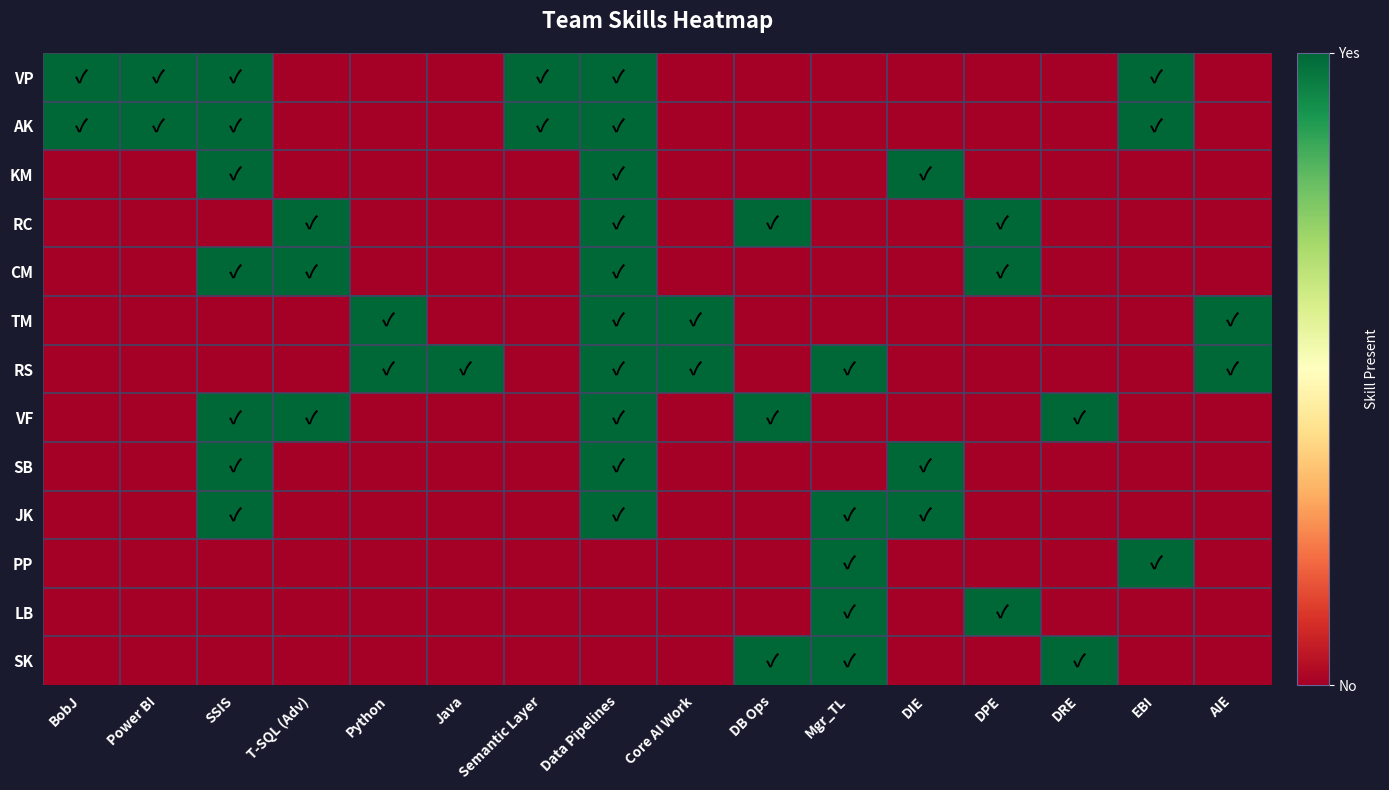

Between DIE and DRE, which is larger?

DIE